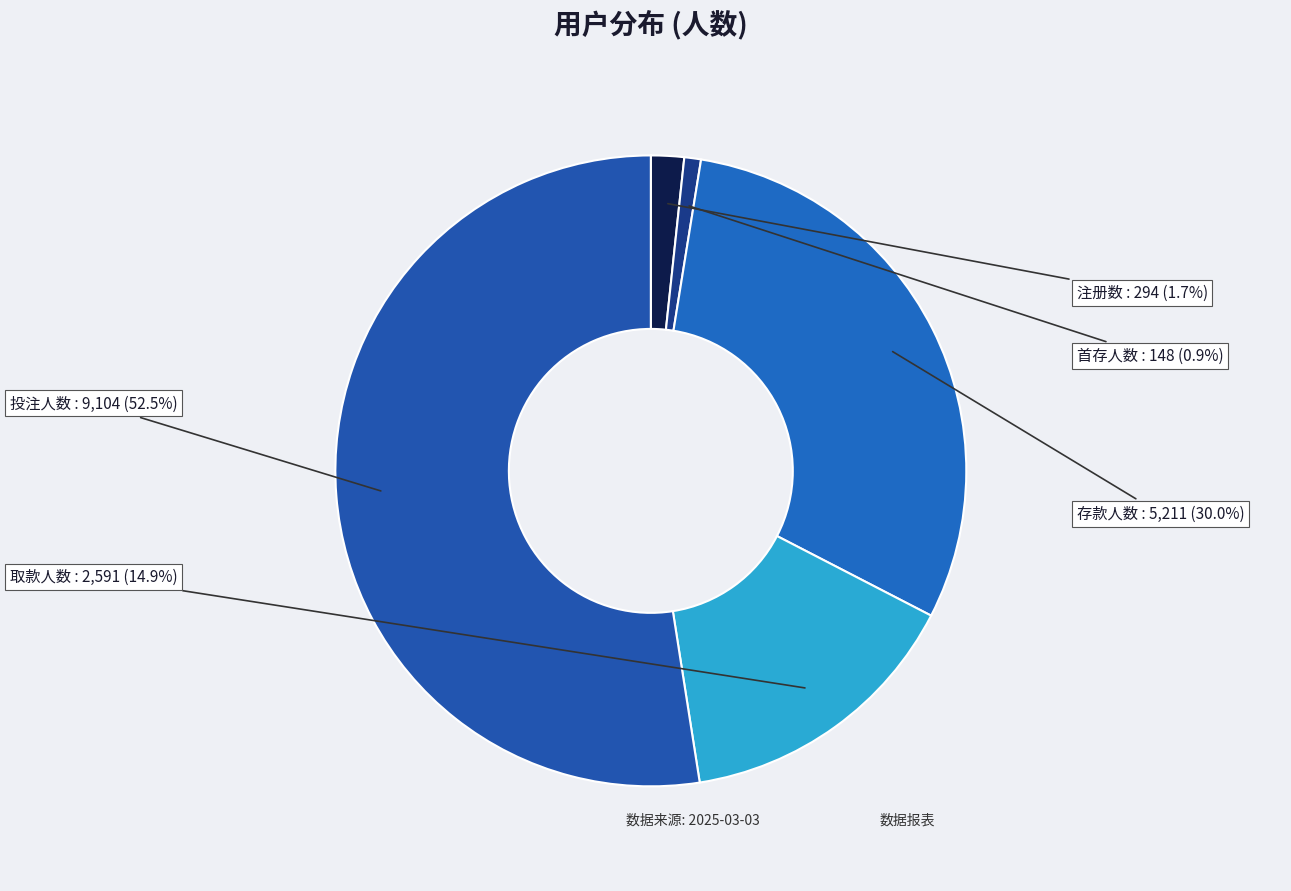

Which slice is the largest?

投注人数